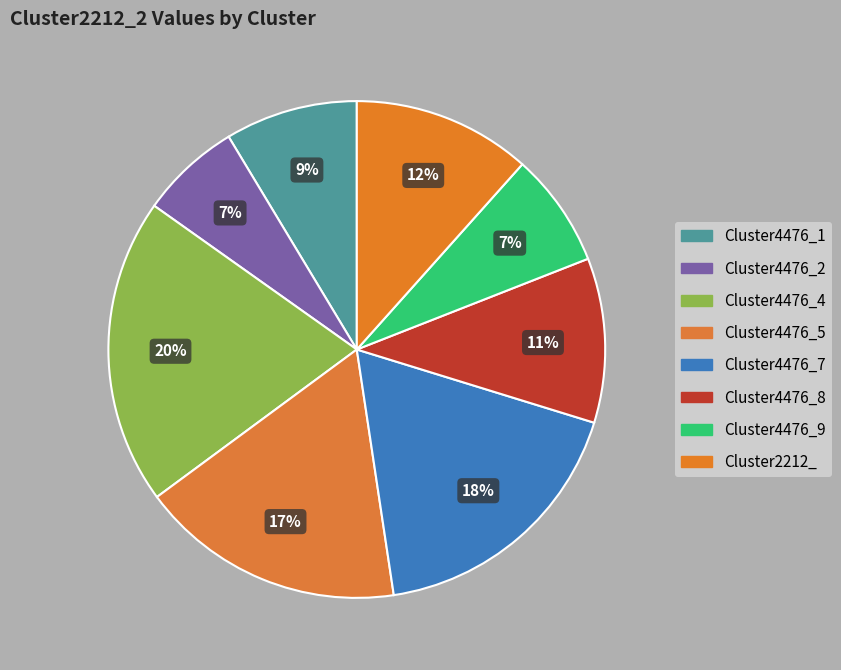

Is there a majority slice in this chart?

No